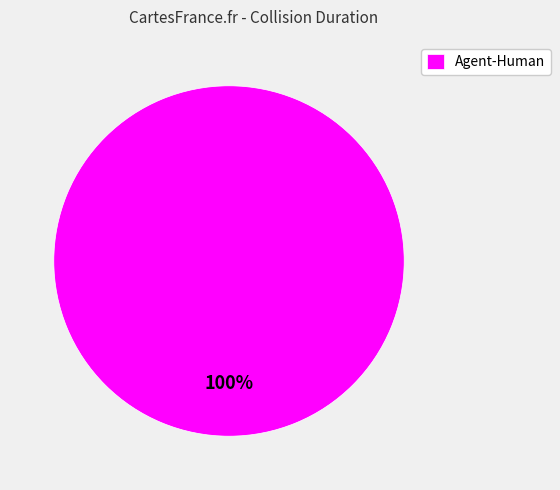

Count the number of slices in the pie.

1